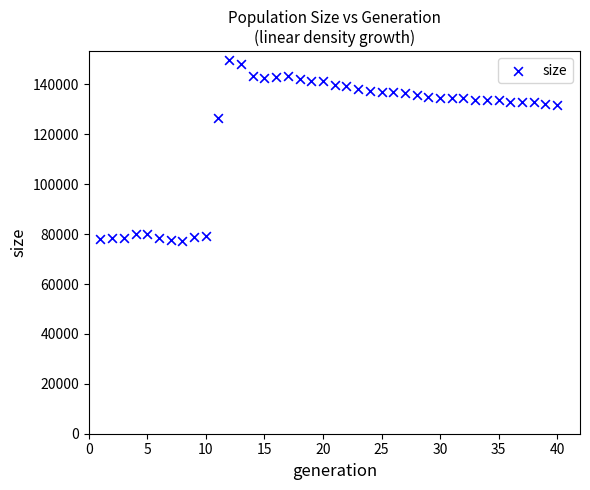

What is the range of X values (max minus min)?

39